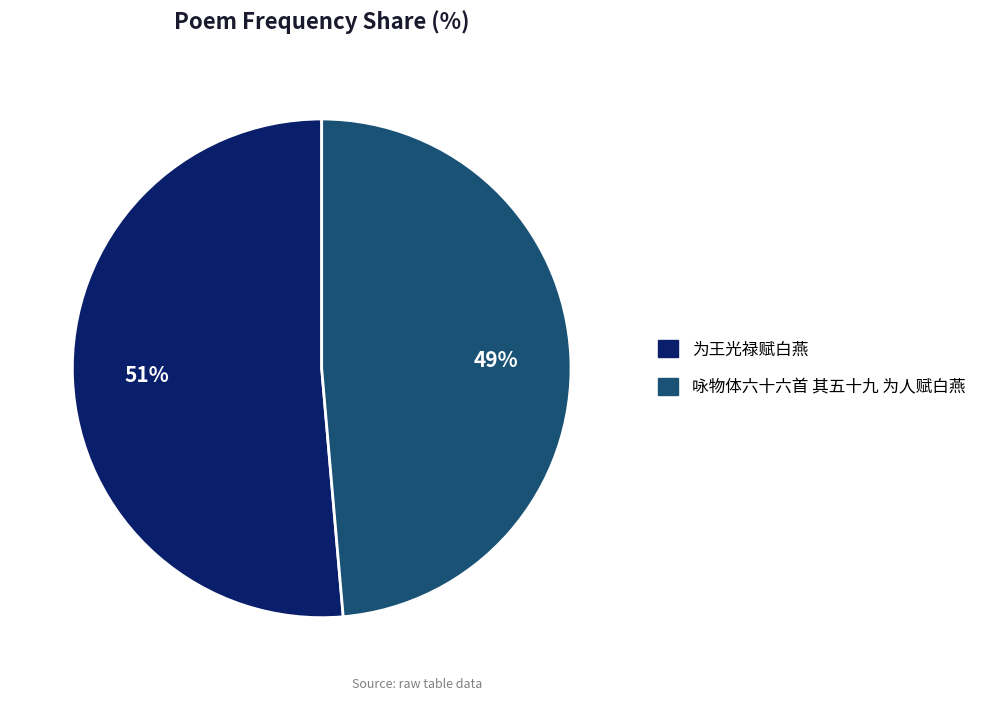

The 为王光禄赋白燕 slice represents 51% of the pie. True or false?

True